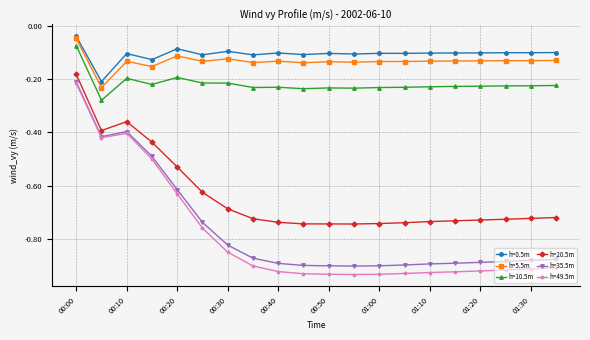

How many lines are shown in the chart?

6